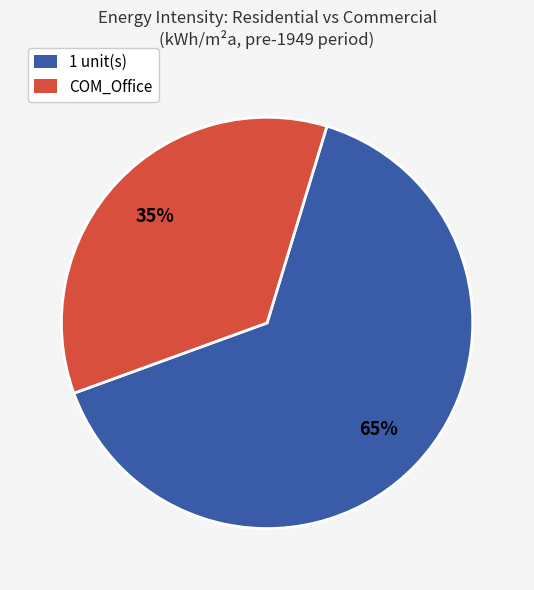

How many segments does this pie chart have?

2